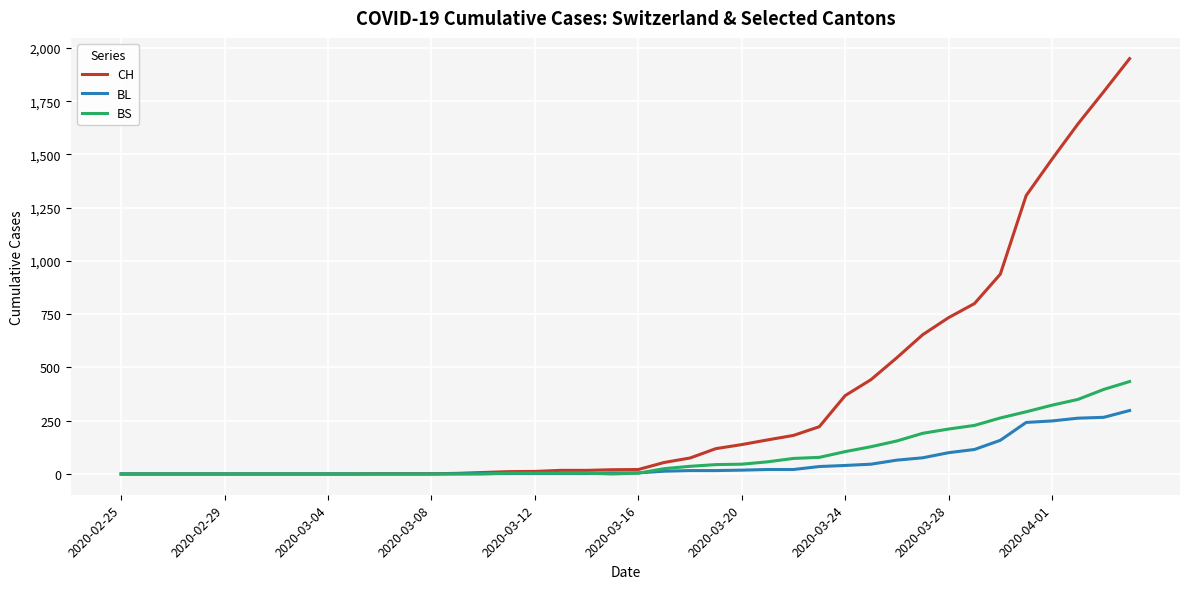

What are all the series names shown in the legend?

CH, BL, BS